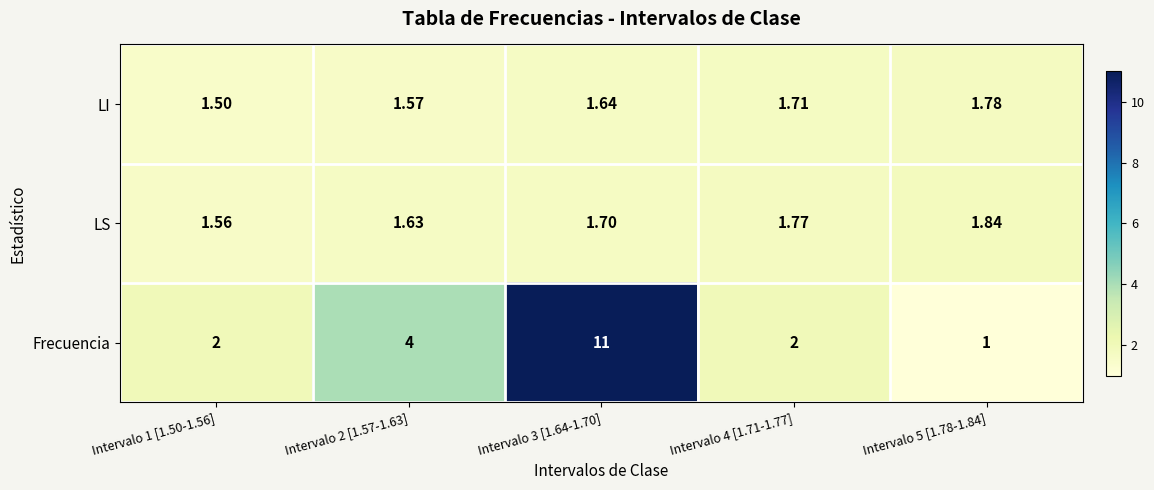

Which series has the largest range (max minus min)?

Frecuencia